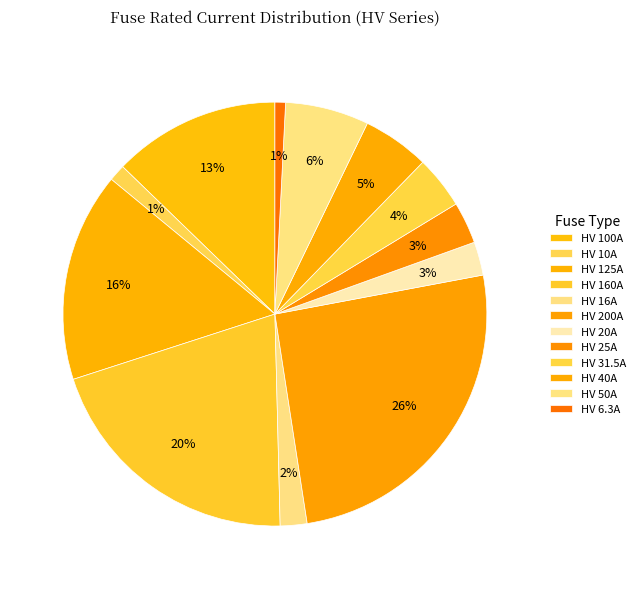

Does HV 20A account for over 50% of the chart?

No